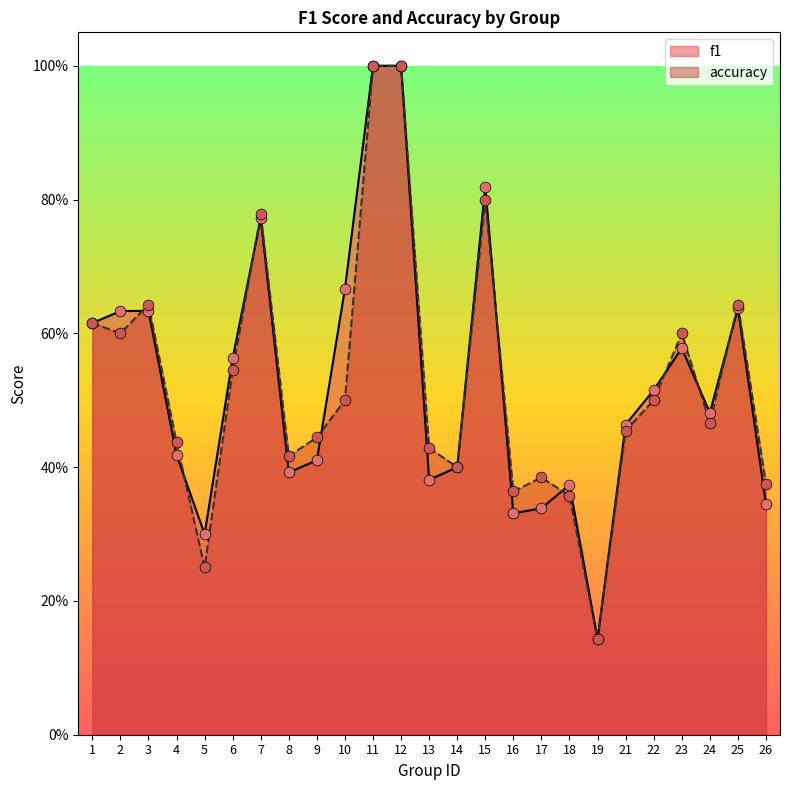

Which series reaches the minimum Y coordinate?

f1